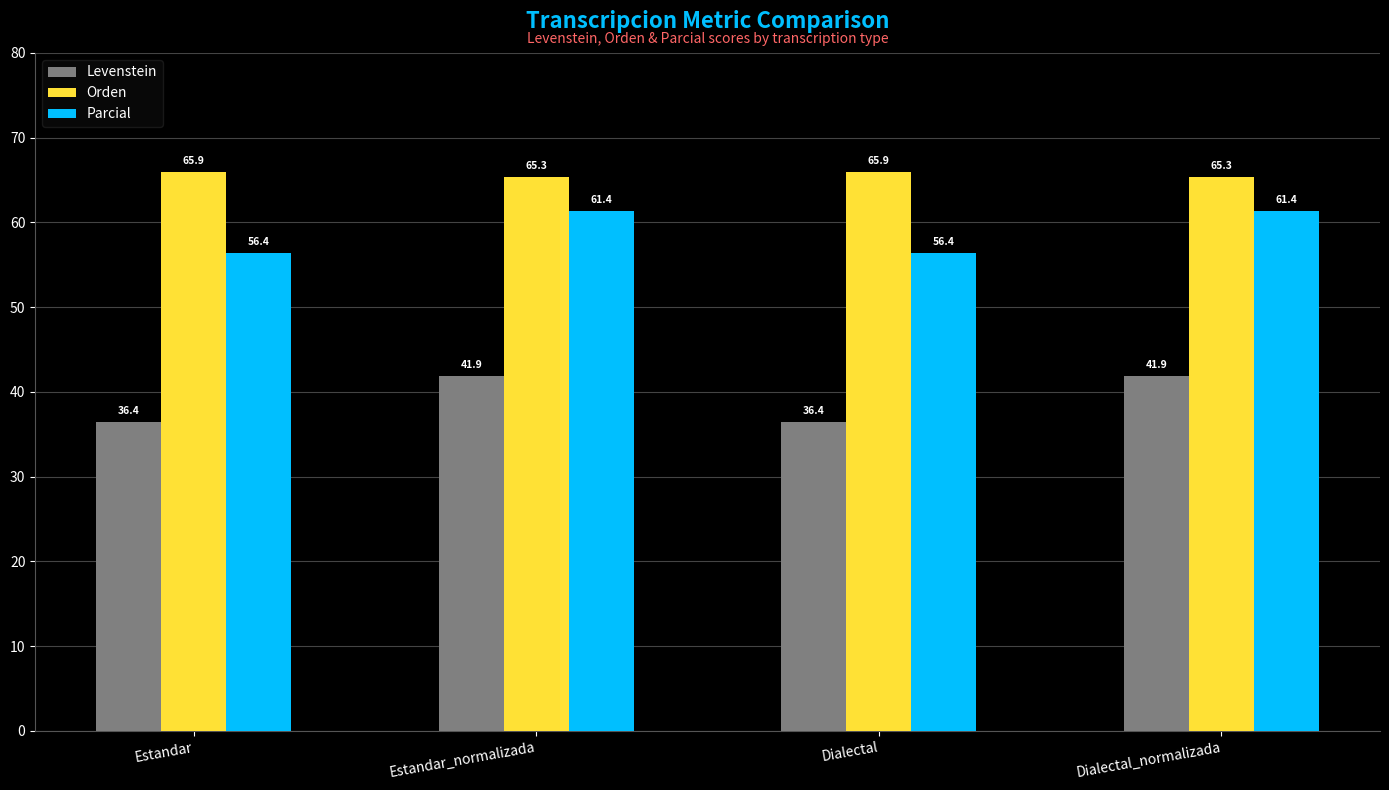

True or false: Parcial has a value of 26.6 at Estandar_normalizada.

False